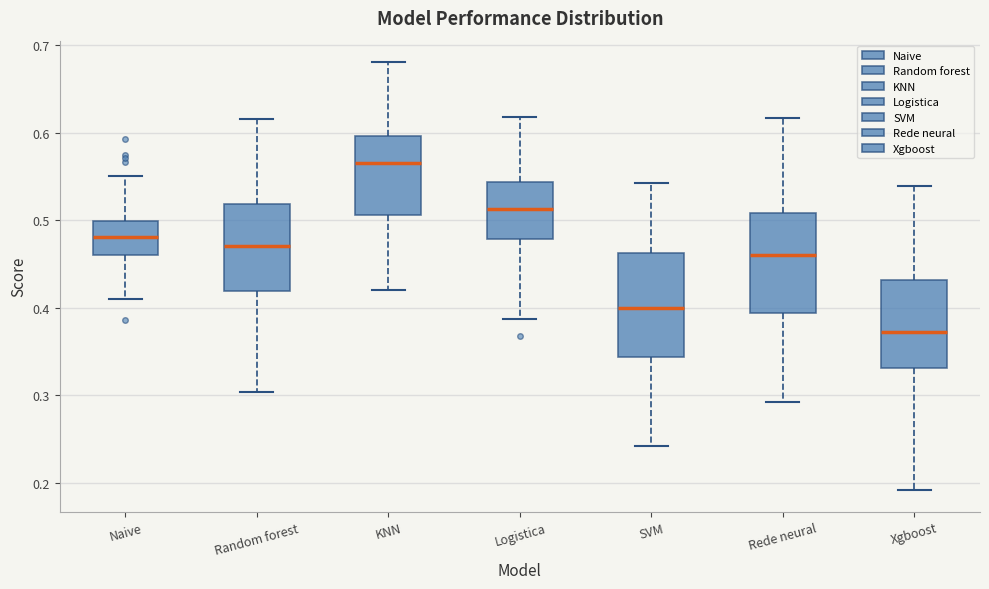

Where does the median line of the box for Xgboost sit on the y-axis? The values are not printed on the chart, so give them approximately, as read against the axis.

0.37